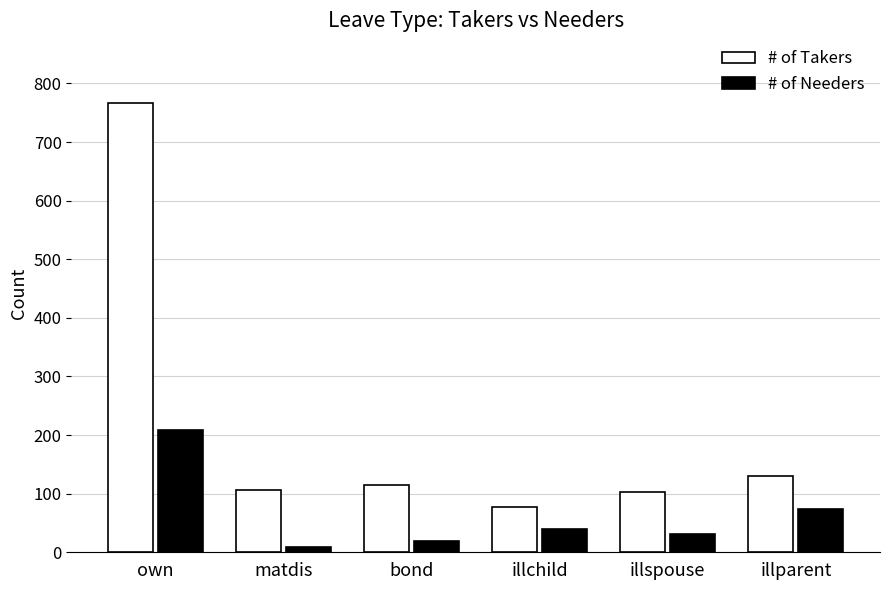

What is the difference between the # of Takers values at own and bond?

652